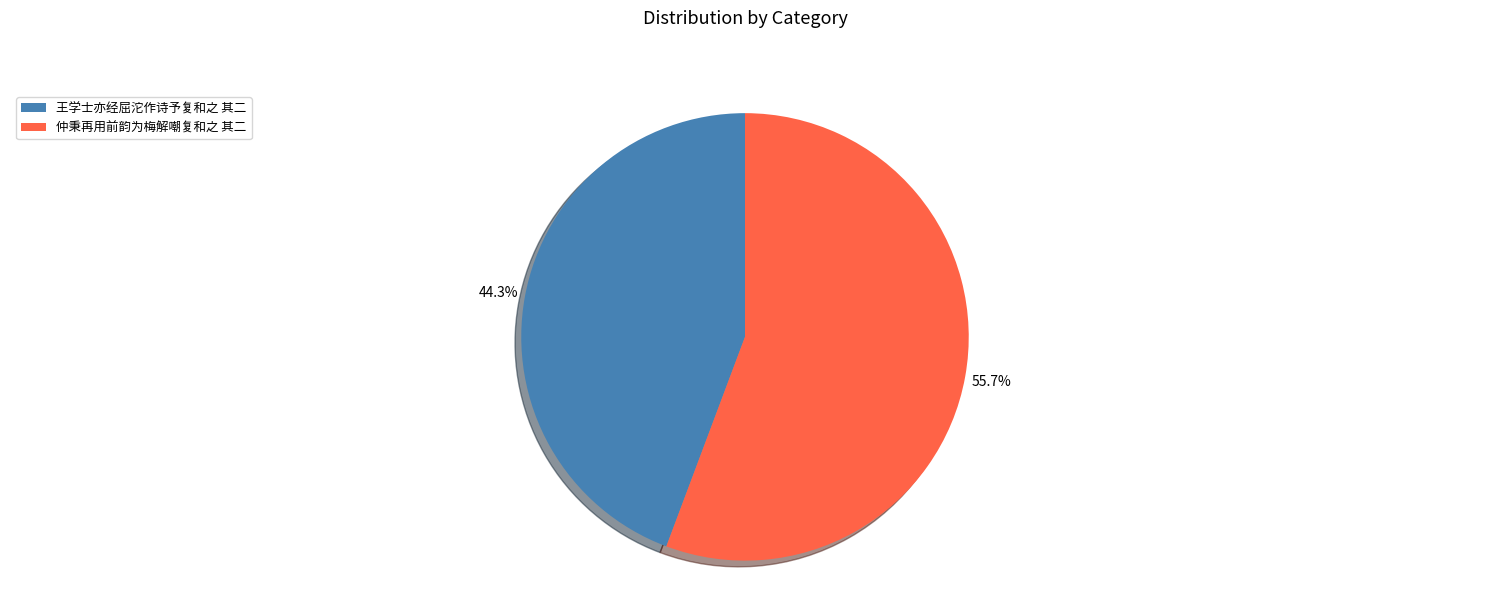

Does 仲秉再用前韵为梅解嘲复和之 其二 represent more than half of the total?

Yes